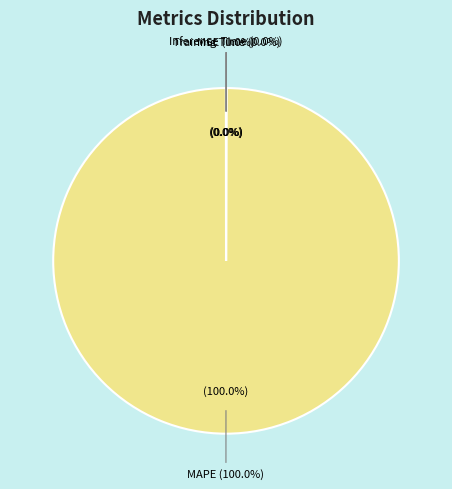

The MSE slice represents 0% of the pie. True or false?

True